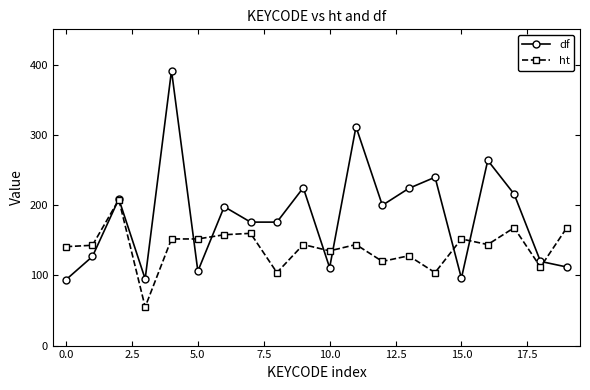

What is the difference between the second highest and minimum values in the ht series?

113